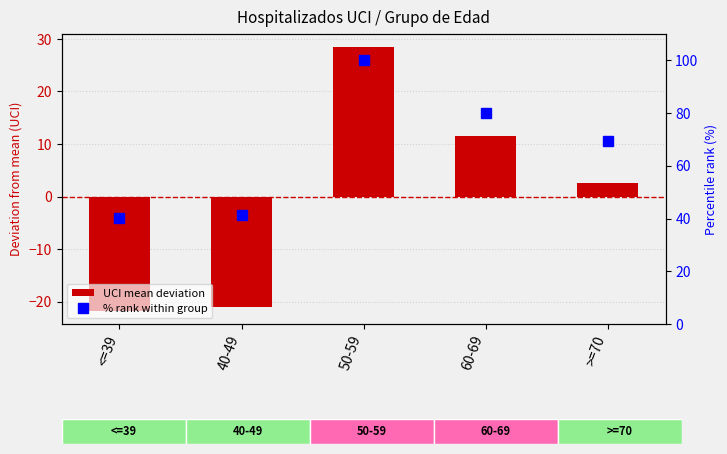

At which label does % rank within group reach its minimum?

<=39